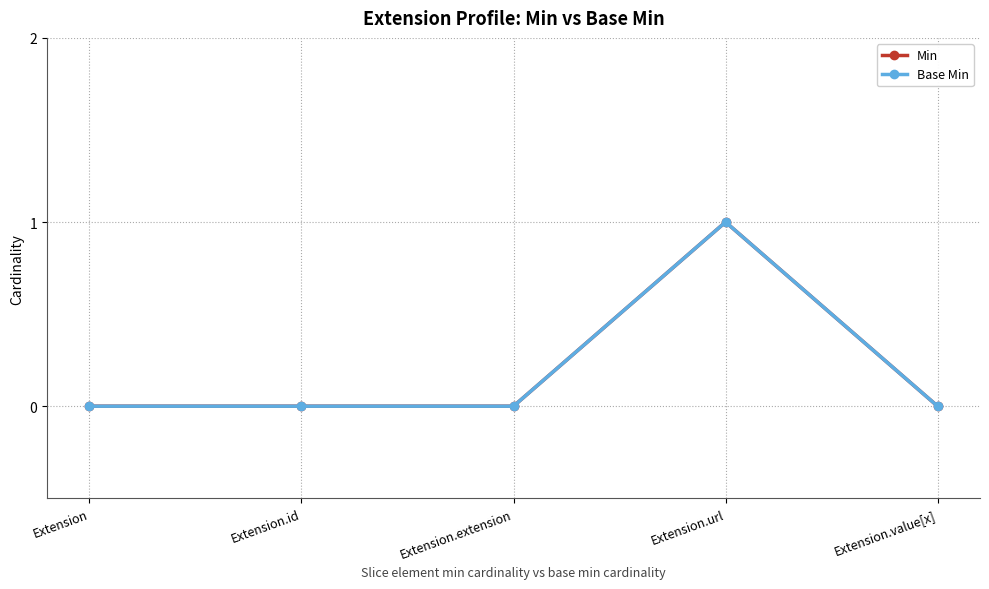

Which series has the largest total across all categories?

Min